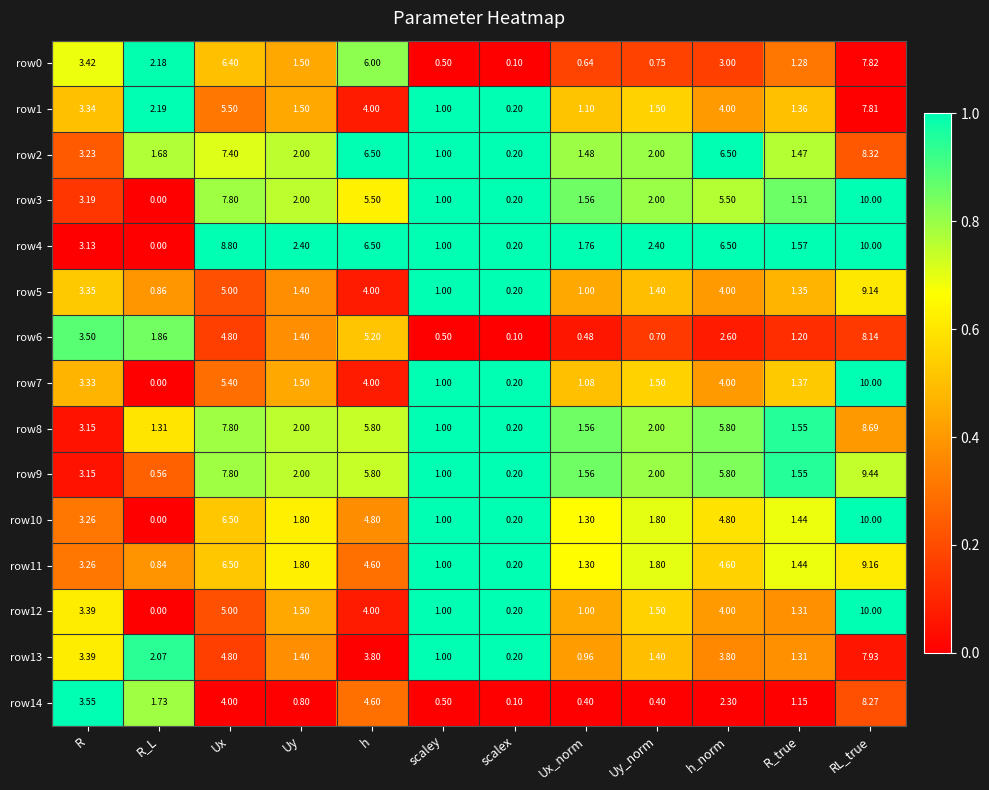

At which category is the sum across all series the highest?

RL_true